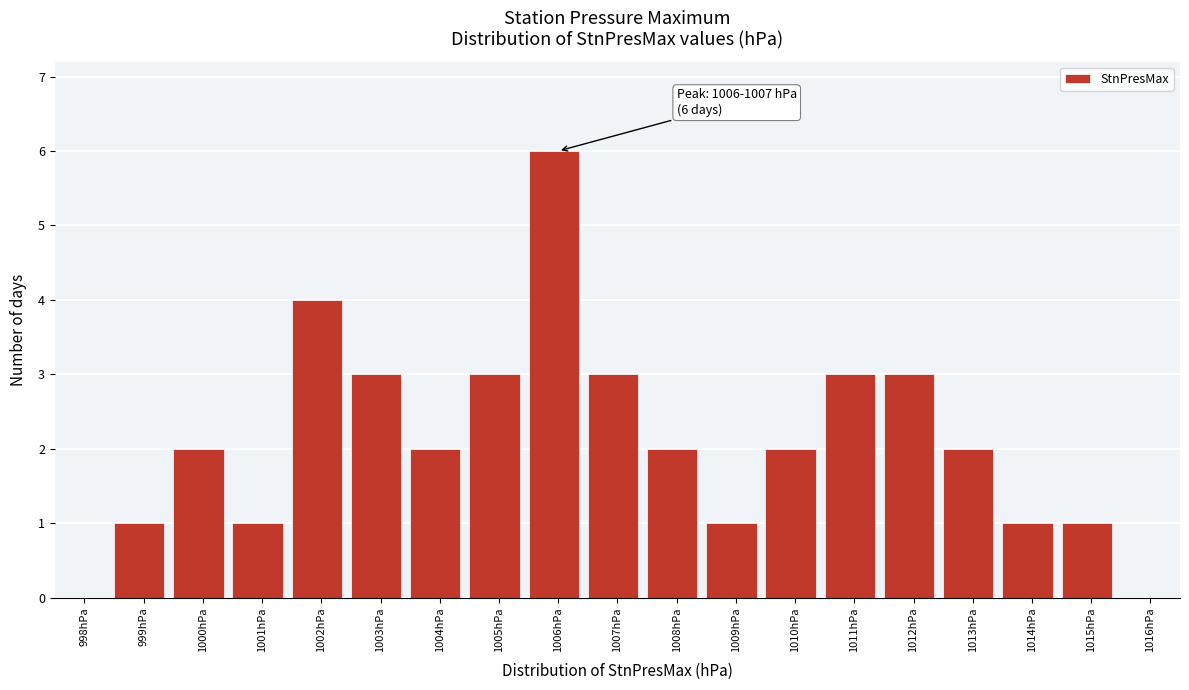

Reading left to right, extract all data points from this chart.

998hPa=0	999hPa=1	1000hPa=2	1001hPa=1	1002hPa=4	1003hPa=3	1004hPa=2	1005hPa=3	1006hPa=6	1007hPa=3	1008hPa=2	1009hPa=1	1010hPa=2	1011hPa=3	1012hPa=3	1013hPa=2	1014hPa=1	1015hPa=1	1016hPa=0